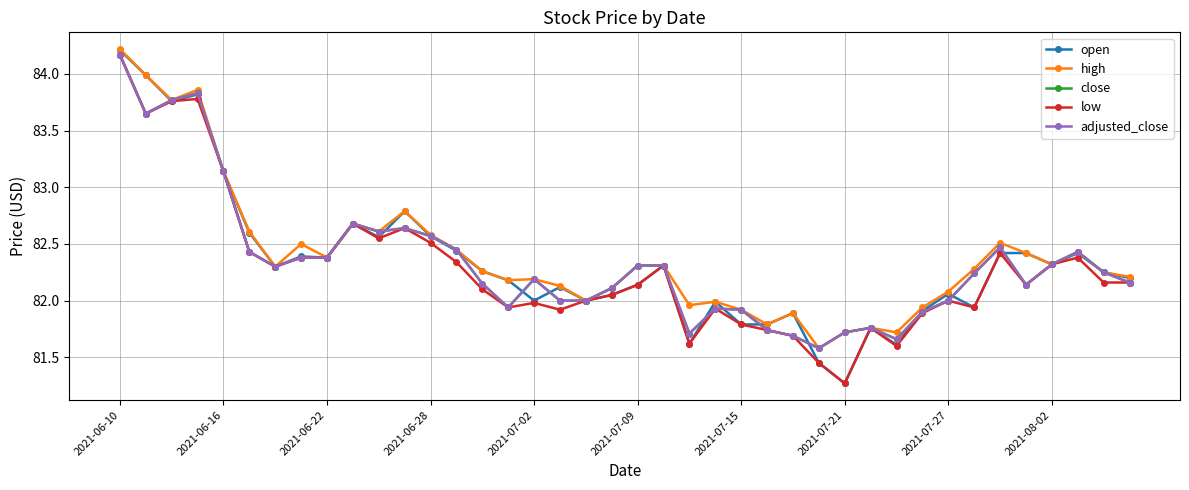

Does the chart have visible grid lines?

Yes